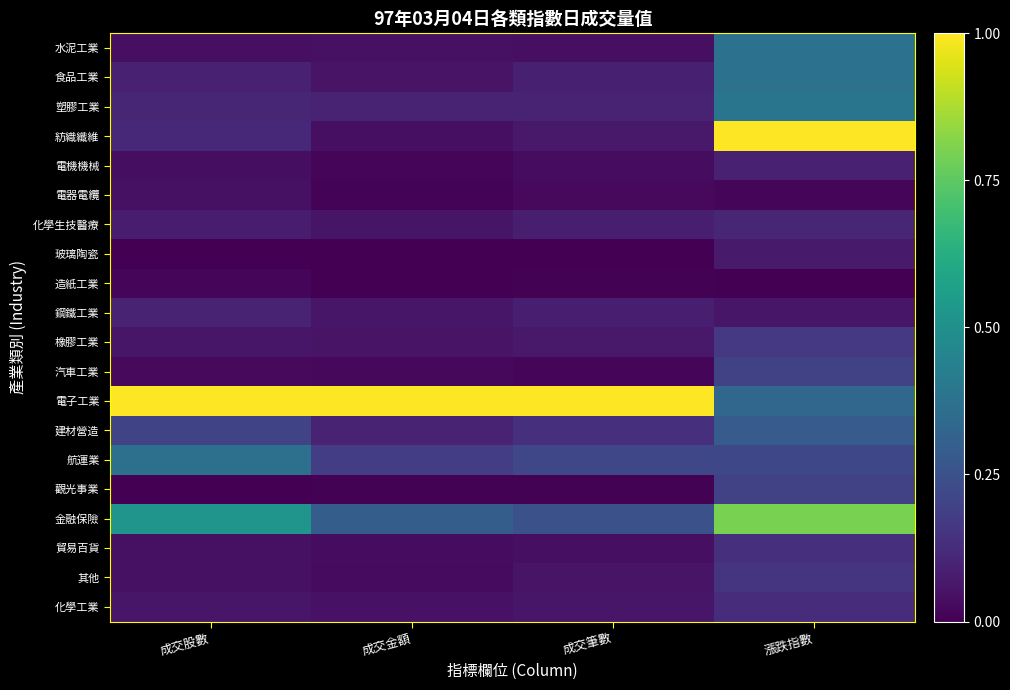

What is the spread (max minus min) of values at 漲跌指數?

1.0